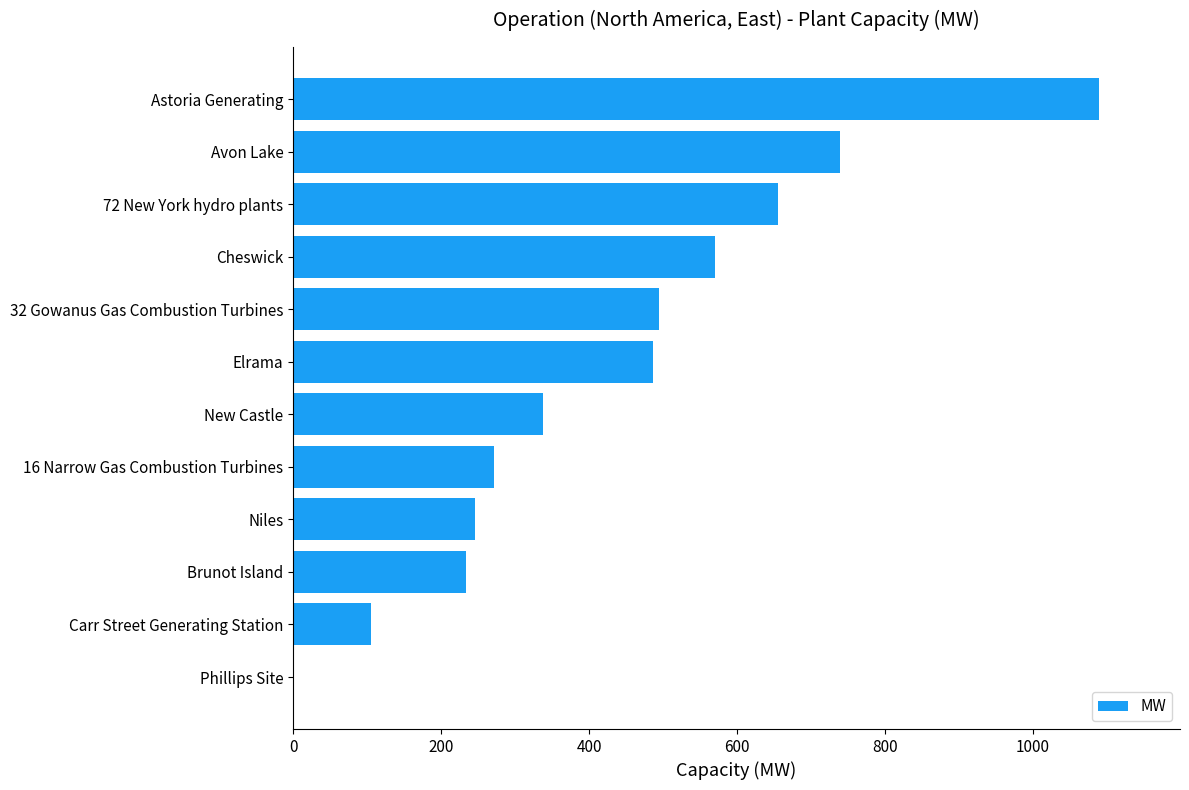

How many data points does each series have?

12